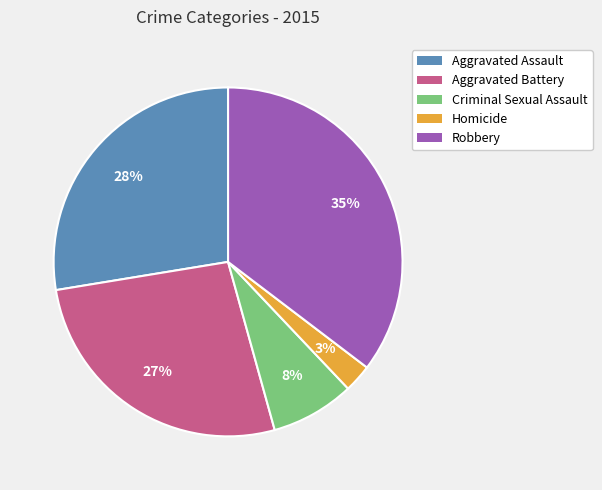

What is the smallest slice in the pie chart?

Homicide